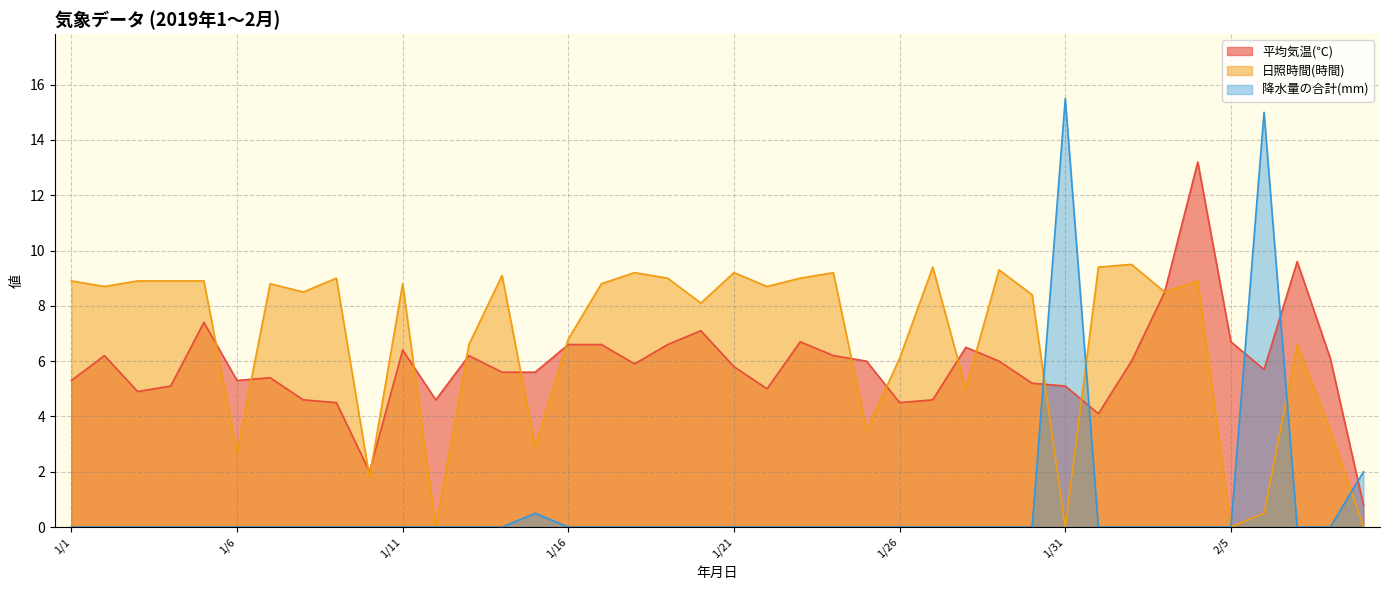

How many intersections are there between 降水量の合計(mm) and 日照時間(時間)?

4